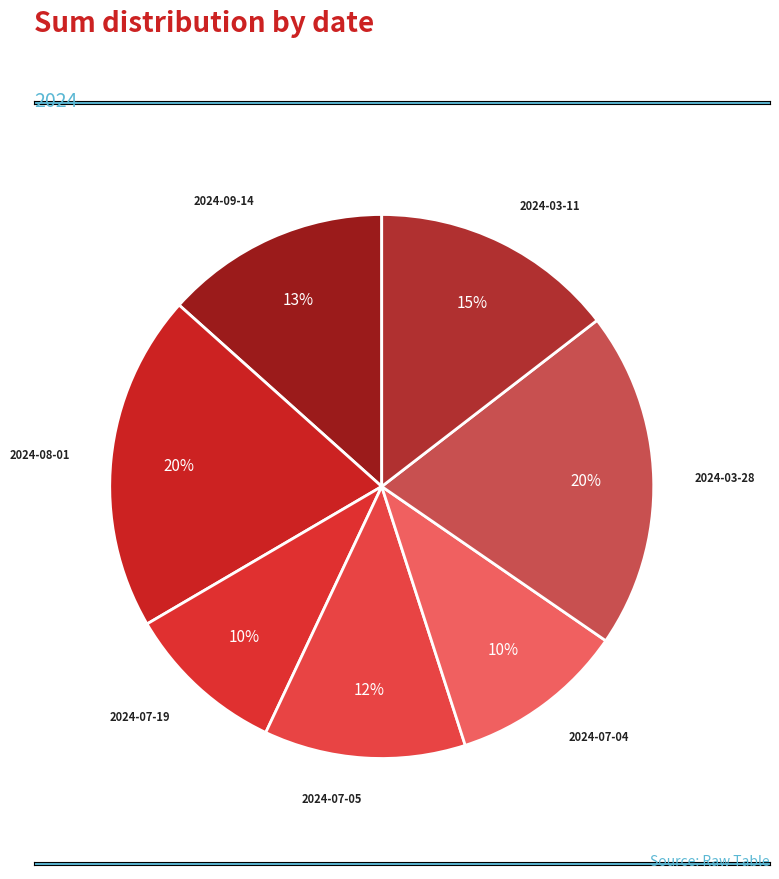

Is there any slice that represents more than half of the pie?

No